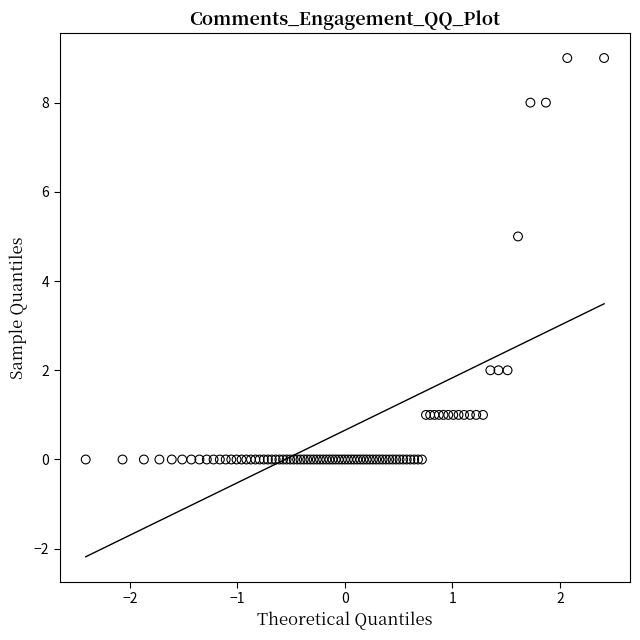

What Y value in the scatter plot is closest to 4?

5